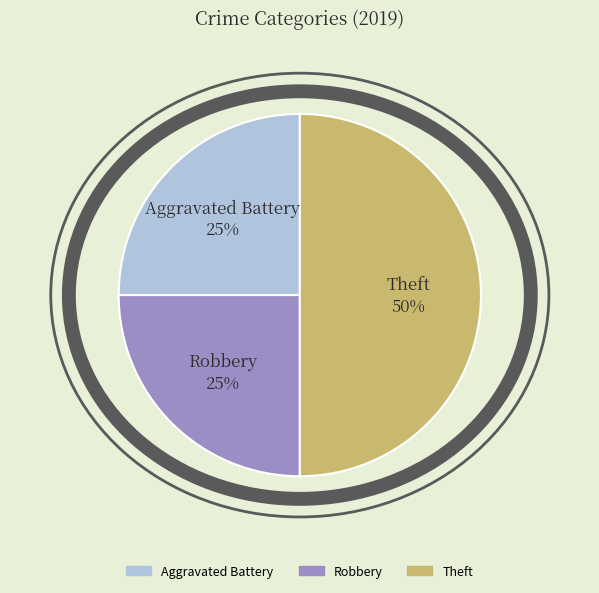

Does Theft represent more than half of the total?

No